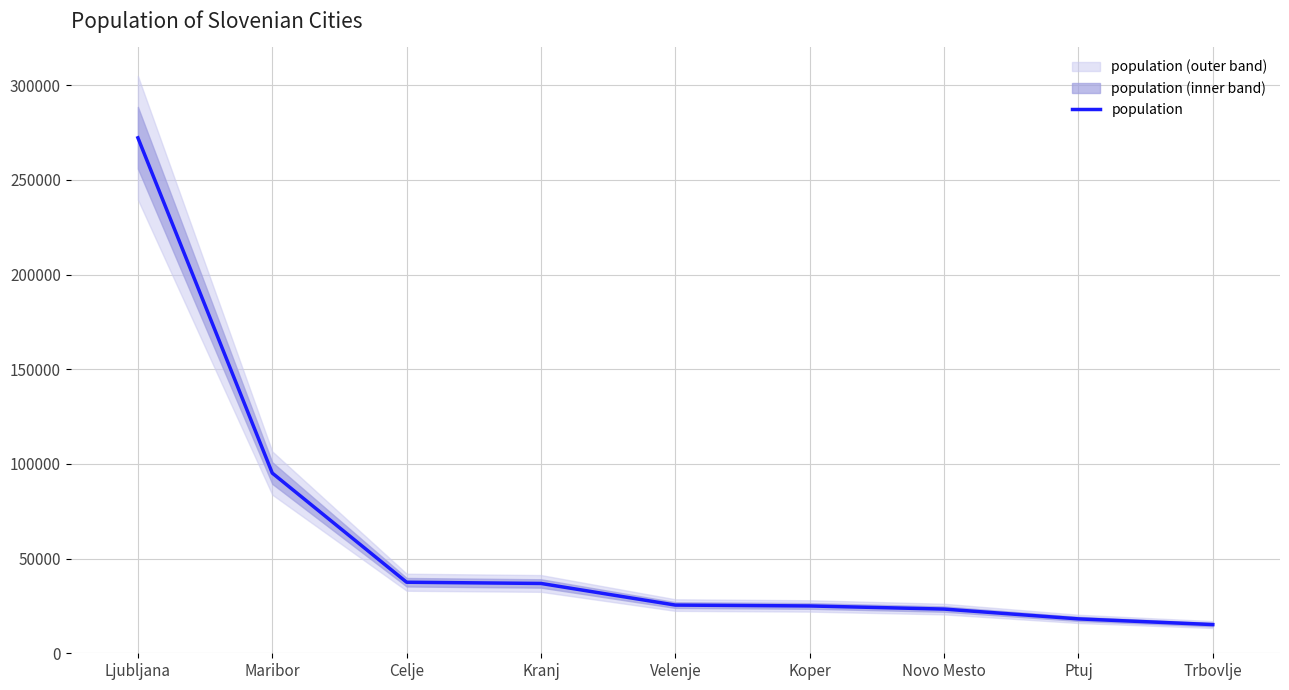

Approximately how many times larger is the value at Koper compared to Ptuj?

1.4